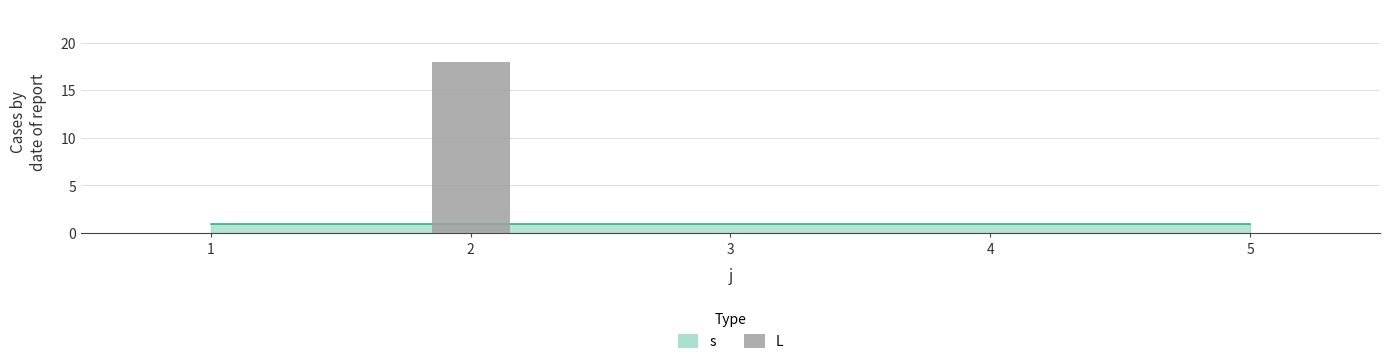

The chart shows a value of -9 at 4. True or false?

False